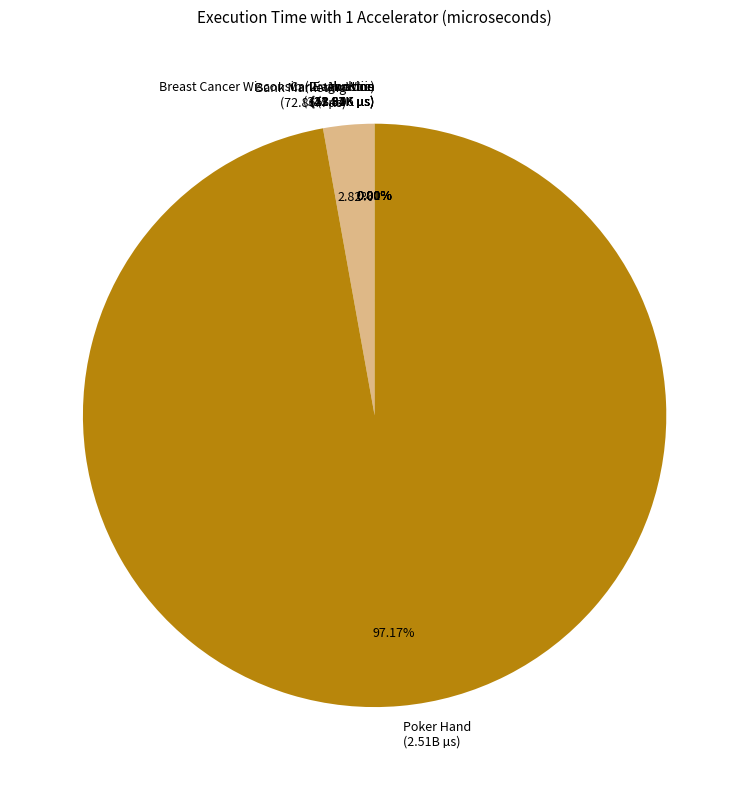

To the nearest percent, what is the difference between the largest and smallest slice percentages?

97%